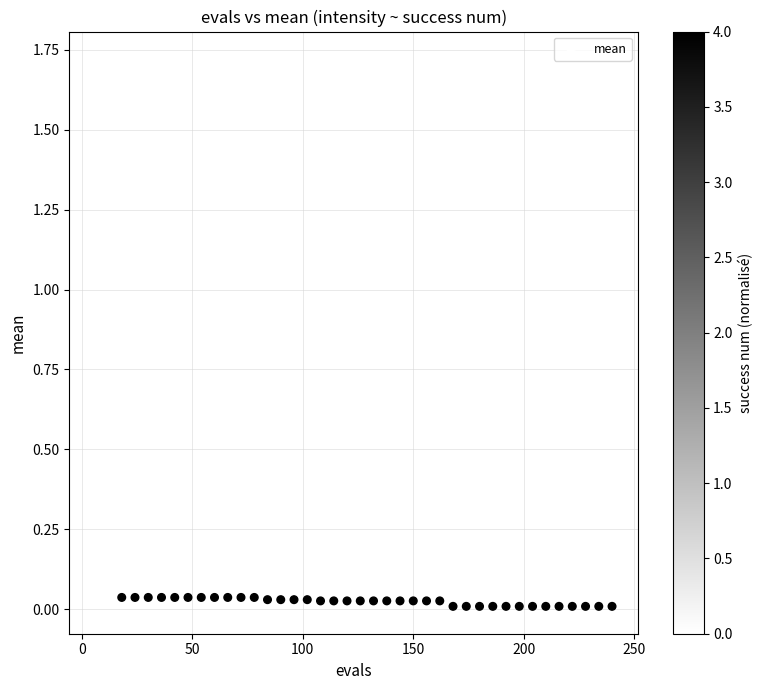

How many data points are displayed?

40